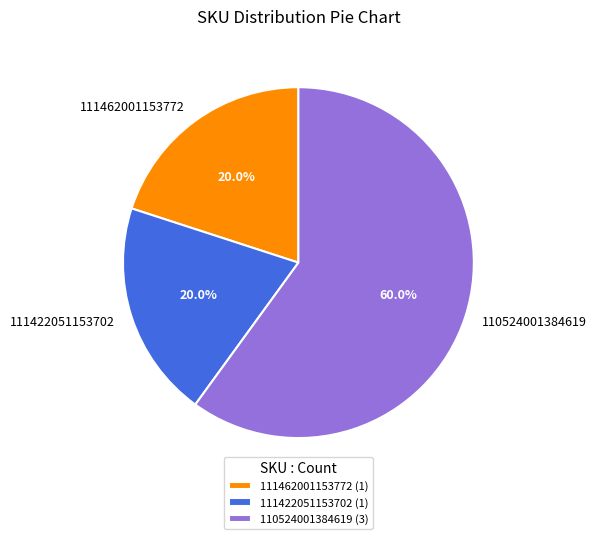

The 111462001153772 slice represents 10% of the pie. True or false?

False